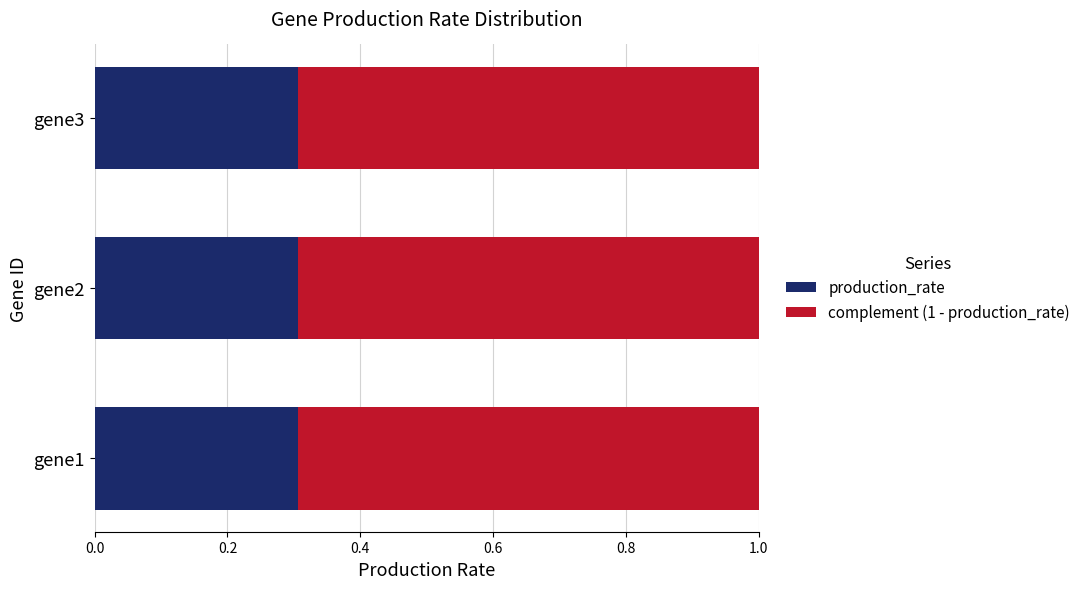

What is the average value of the production_rate series?

0.3